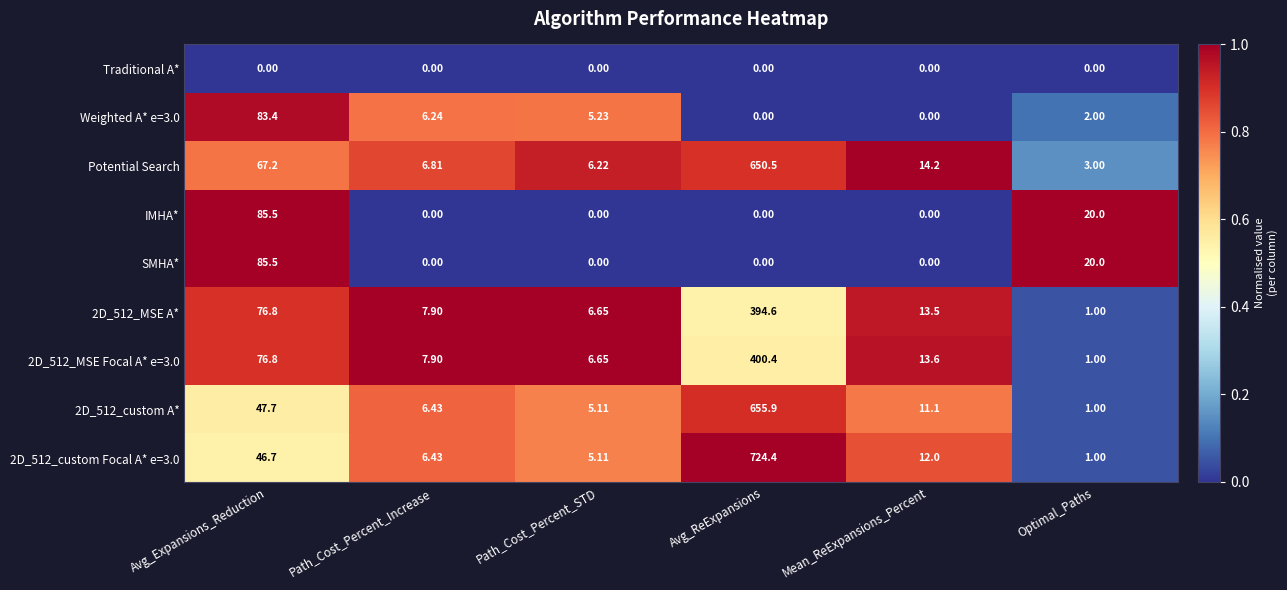

At which category does the chart reach its peak across all series?

Avg_ReExpansions